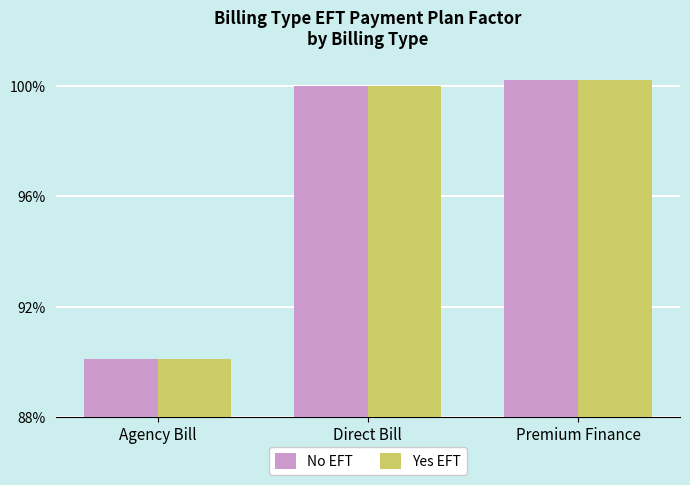

Between Premium Finance and Agency Bill, which is larger?

Premium Finance